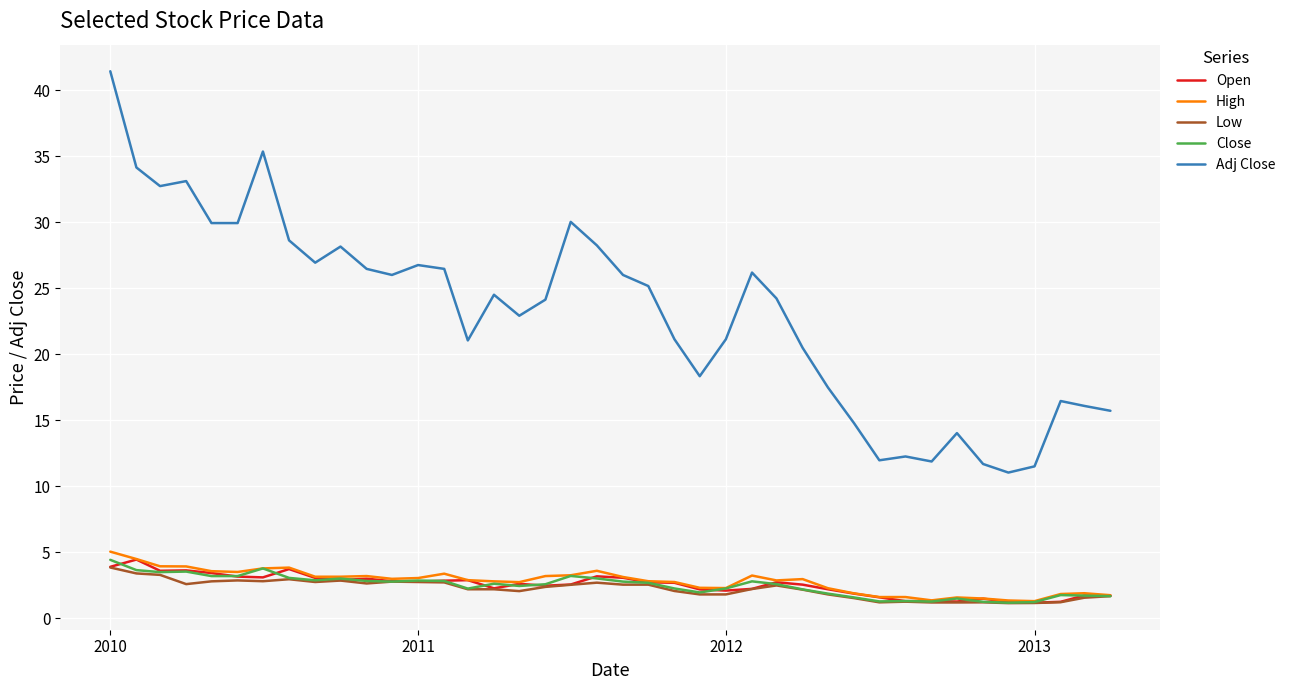

What is the lowest value of the High series?

1.3